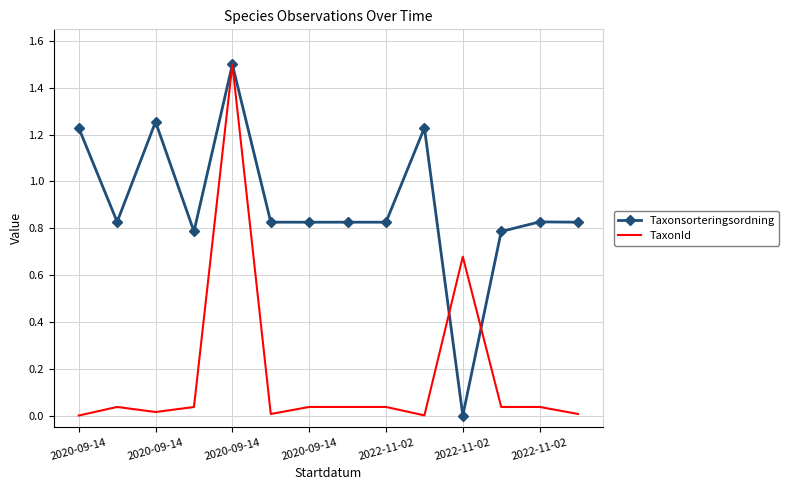

Rank the series by their average value, from highest to lowest.

Taxonsorteringsordning, TaxonId